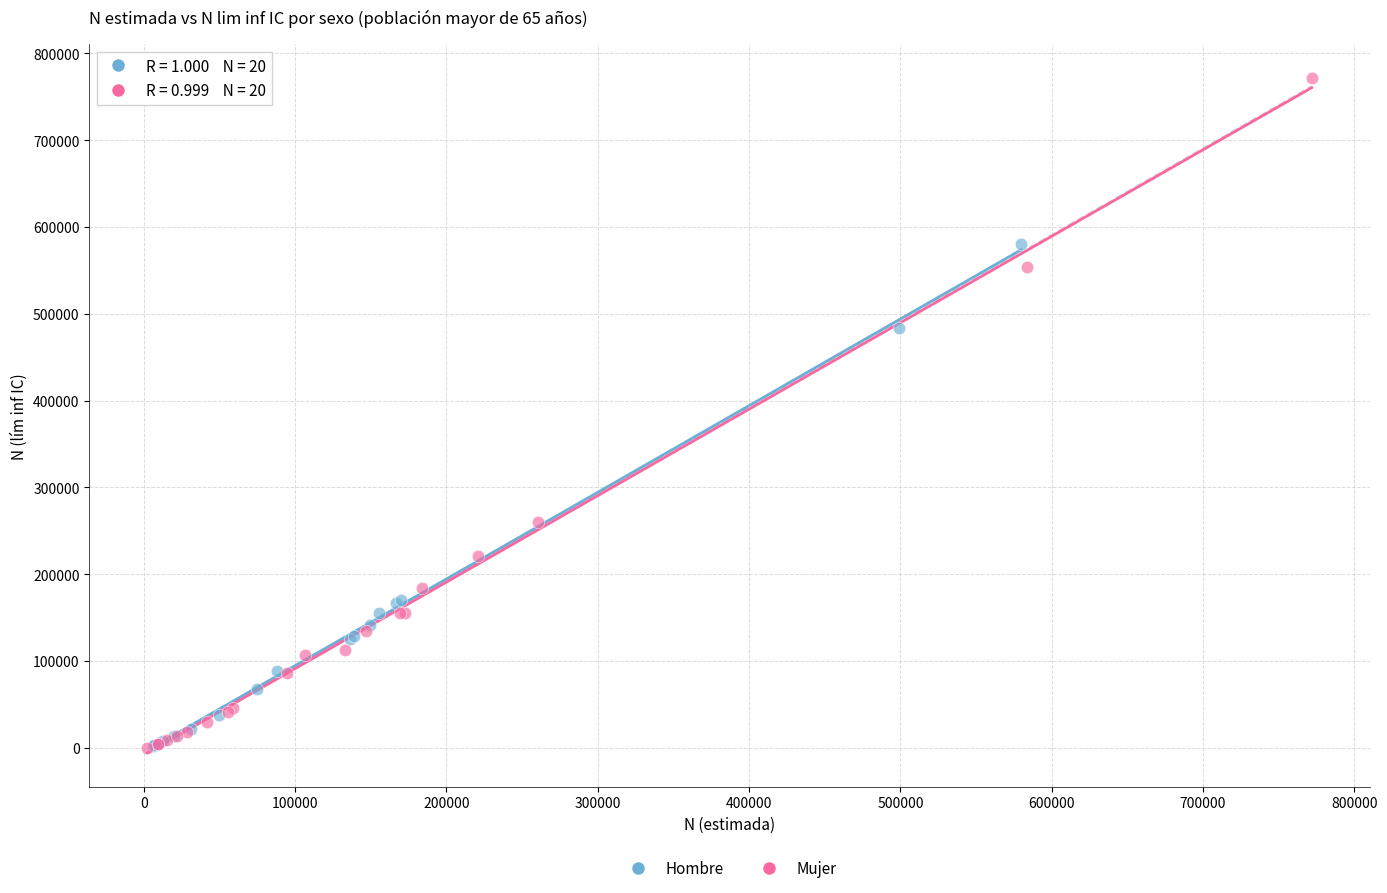

Which series reaches the maximum Y coordinate?

Mujer